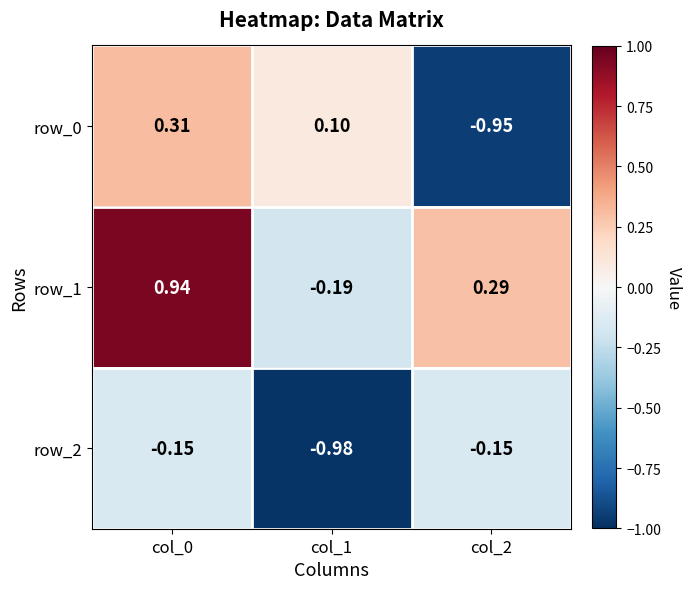

Which series has the largest range (max minus min)?

row_0